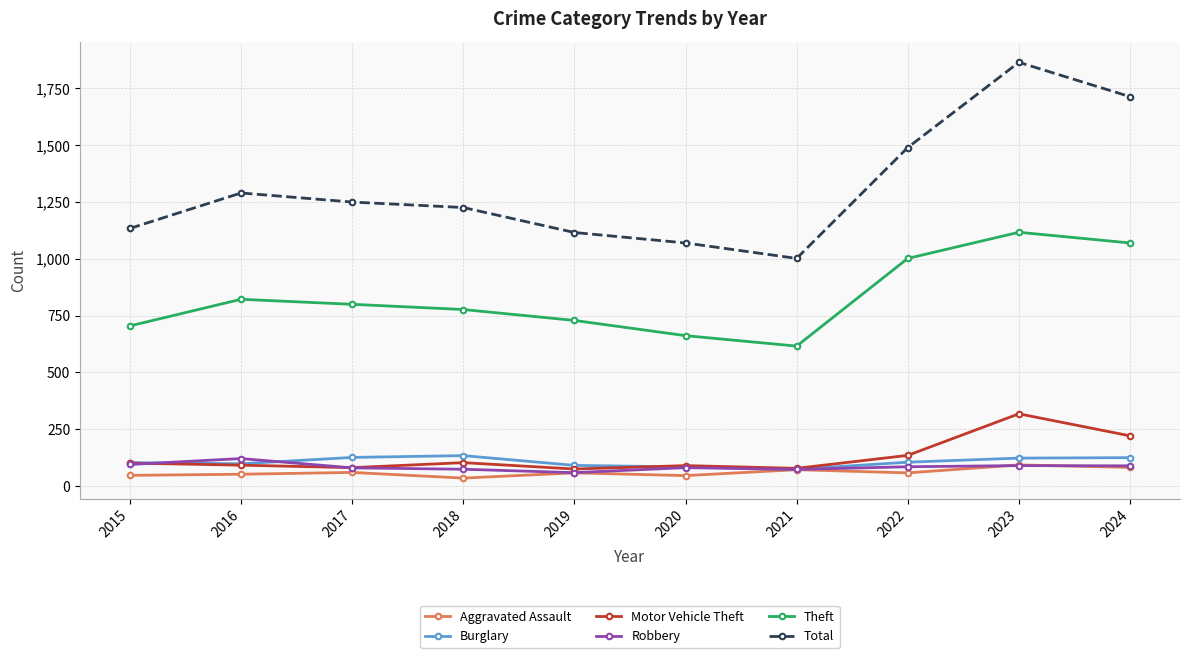

What is the total value across all series at 2017?

2397